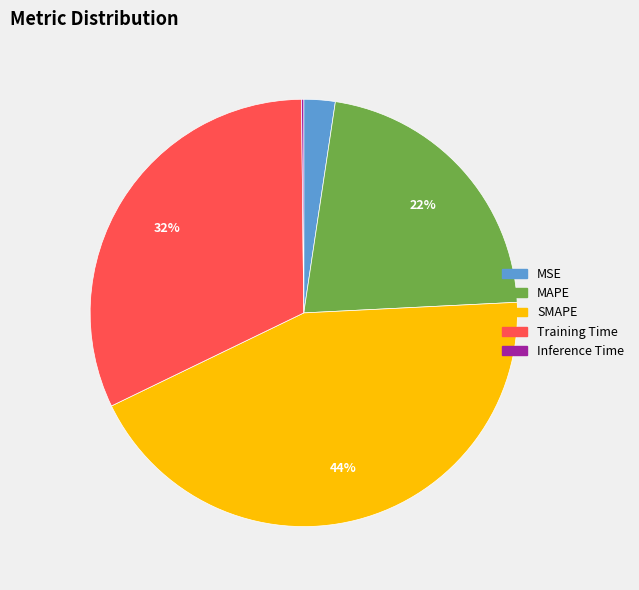

The MSE slice represents 2% of the pie. True or false?

True